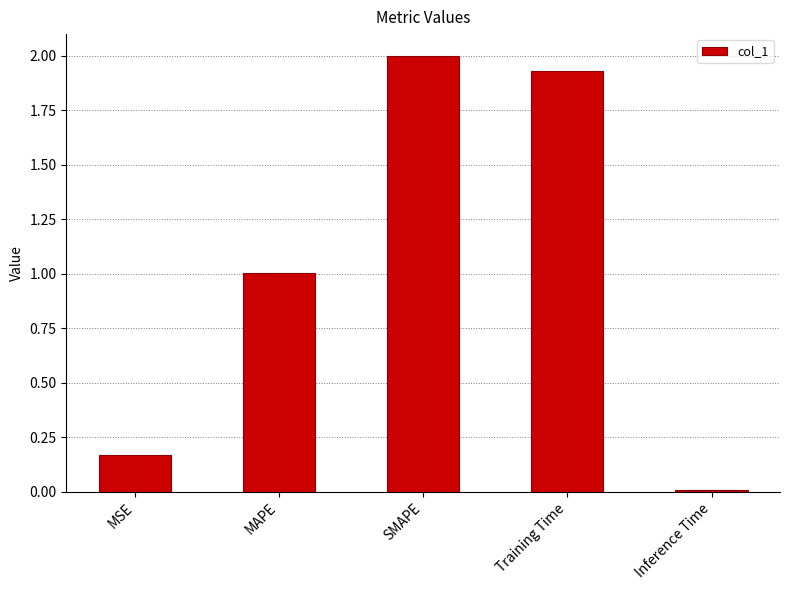

Rank the categories by value from highest to lowest.

SMAPE, Training Time, MAPE, MSE, Inference Time